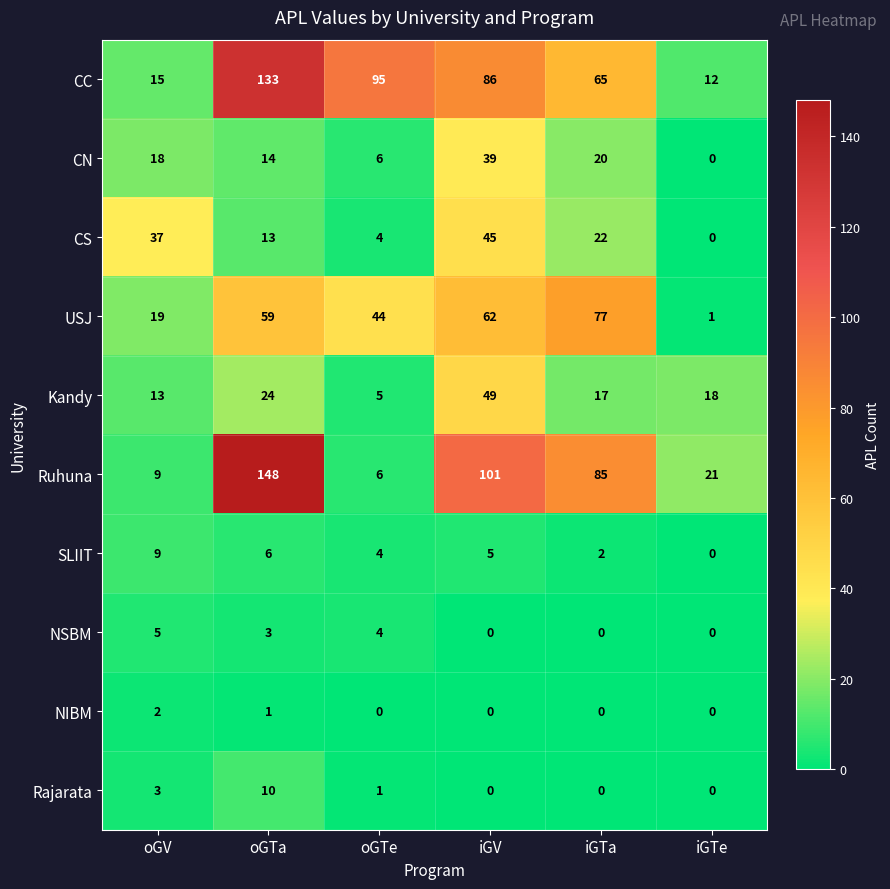

Count the number of categories in the chart.

6